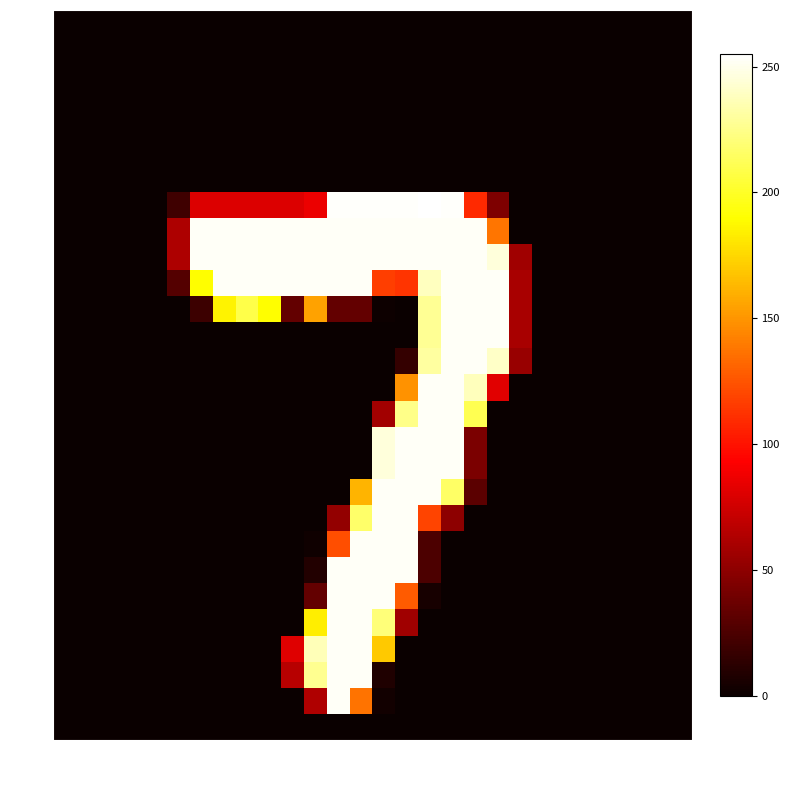

The row_21 series shows 0 at col_25. True or false?

True